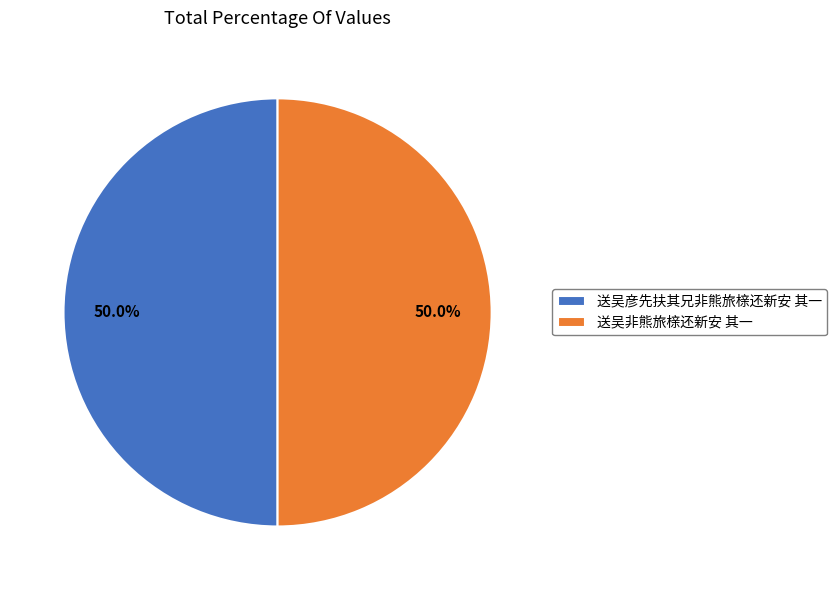

What is the ratio of the value at 送吴彦先扶其兄非熊旅榇还新安 其一 to the value at 送吴非熊旅榇还新安 其一?

1.0